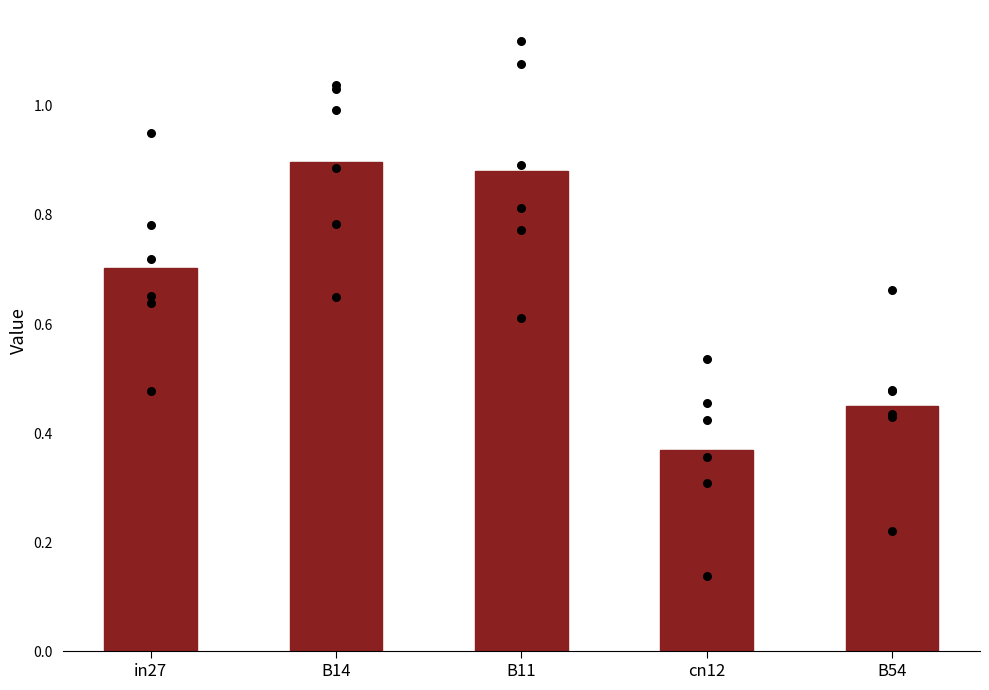

What is the change in value from B11 to B54?

-0.4